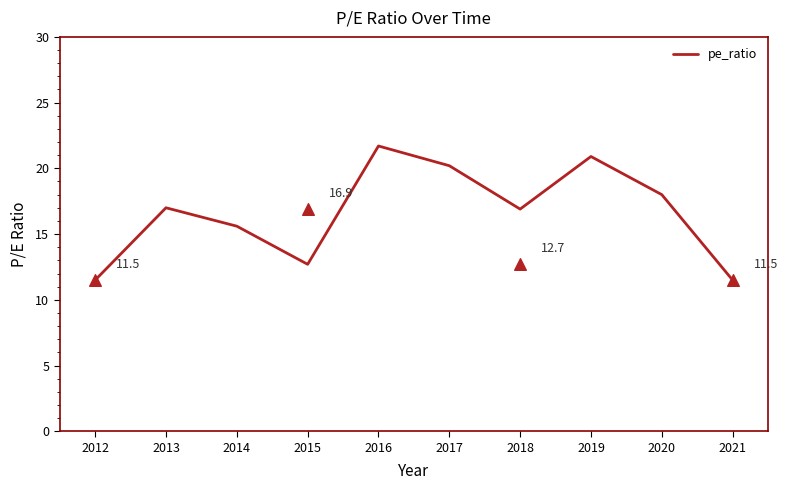

What is the ratio of the value at 2012 to the value at 2020?

0.6